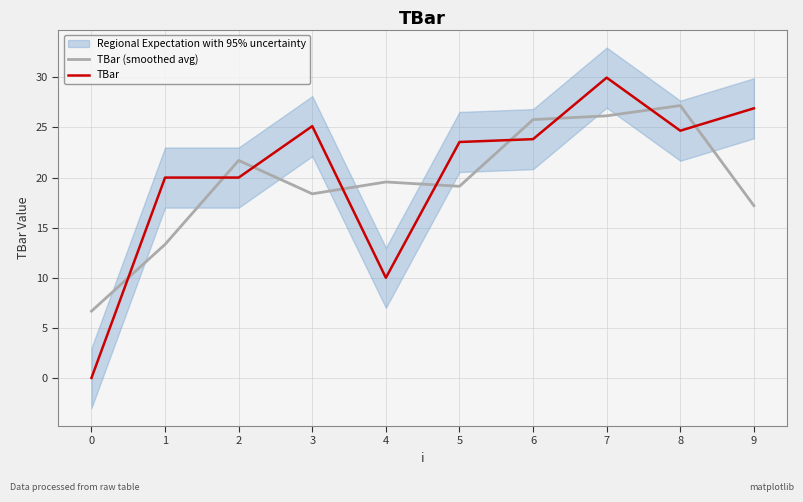

Reading left to right, transcribe all the data shown in this chart.

TBar (smoothed avg): 0=6.7	1=13.3	2=21.7	3=18.4	4=19.6	5=19.1	6=25.8	7=26.2	8=27.2	9=17.2
TBar: 0=0.0	1=20.0	2=20.0	3=25.1	4=10.0	5=23.6	6=23.8	7=30.0	8=24.7	9=26.9